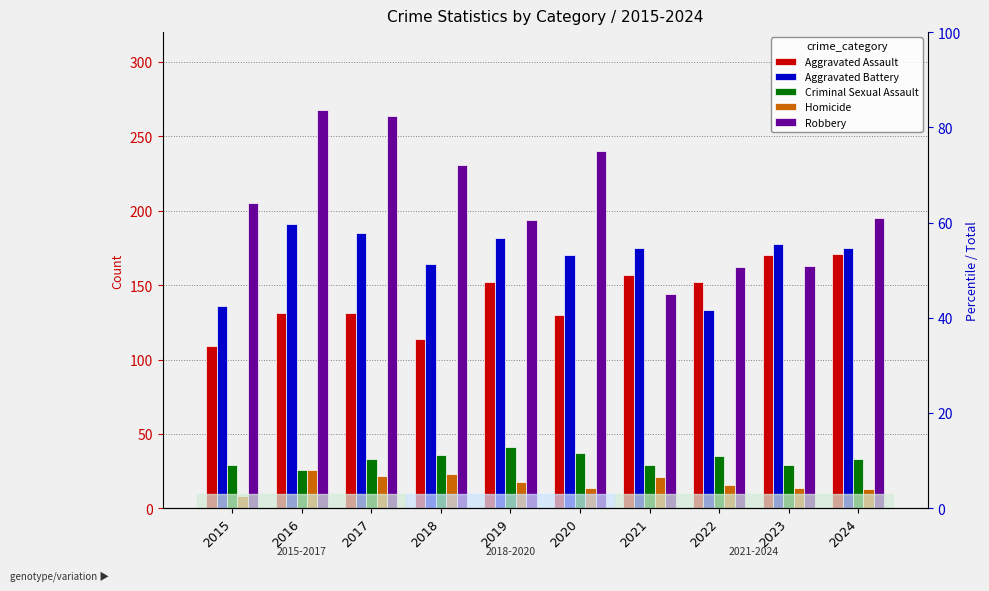

What is the difference between the maximum and minimum values in the Homicide series?

18